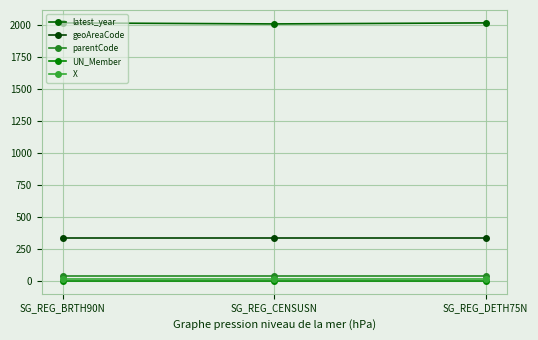

The value of geoAreaCode at SG_REG_BRTH90N is 336.0. True or false?

True